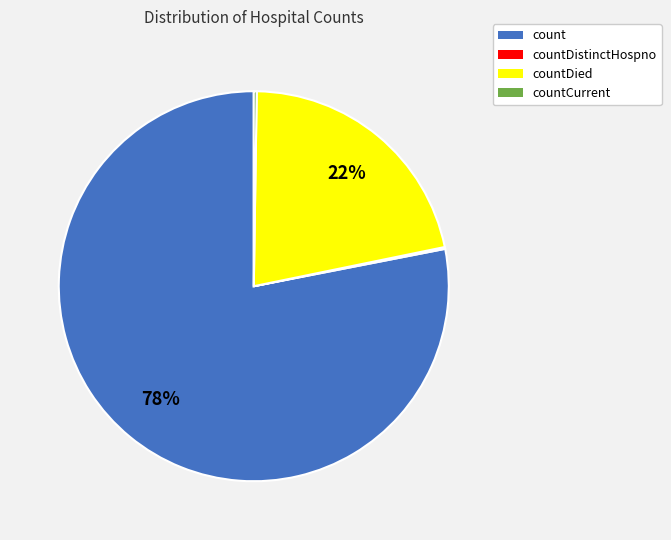

The count slice represents 87% of the pie. True or false?

False